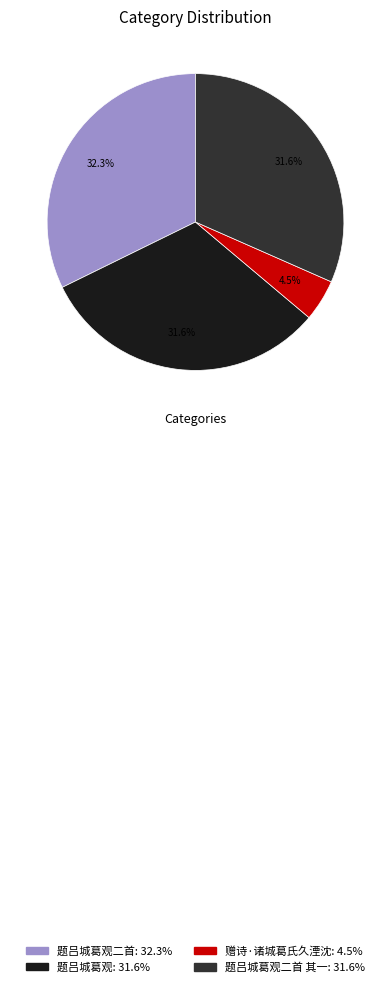

How many slices are in this pie chart?

4